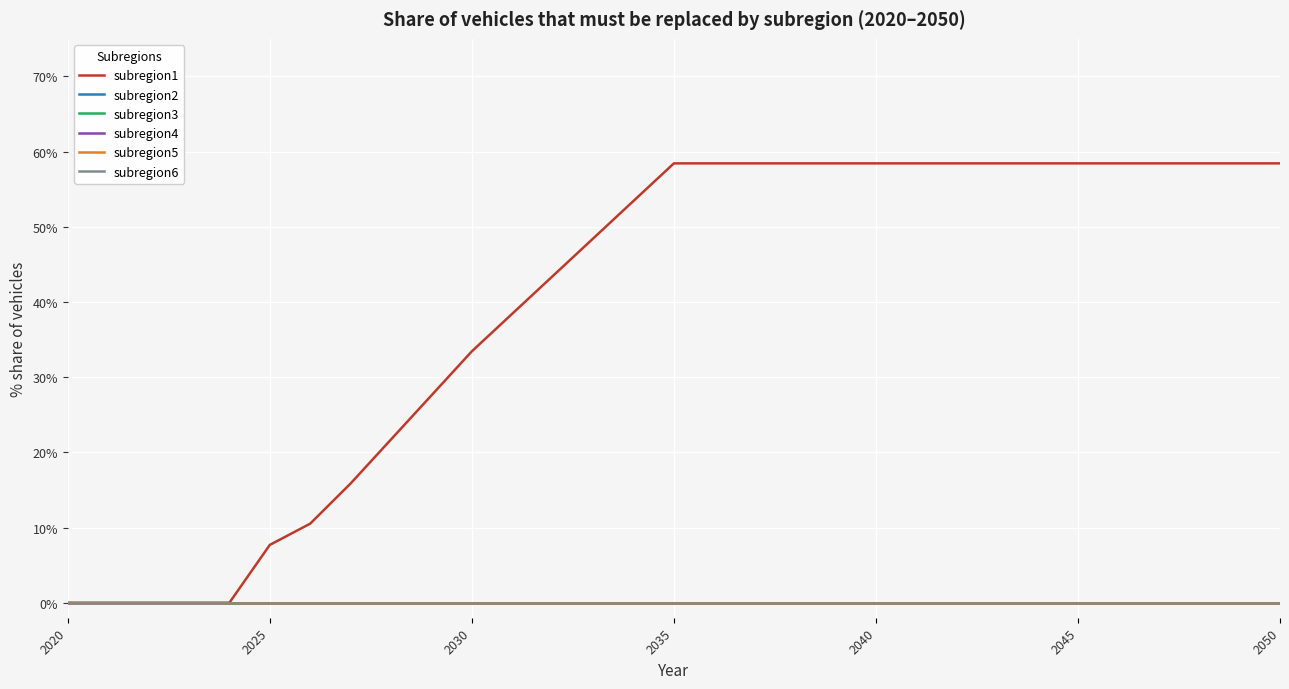

True or false: subregion6 and subregion2 intersect in this chart.

False